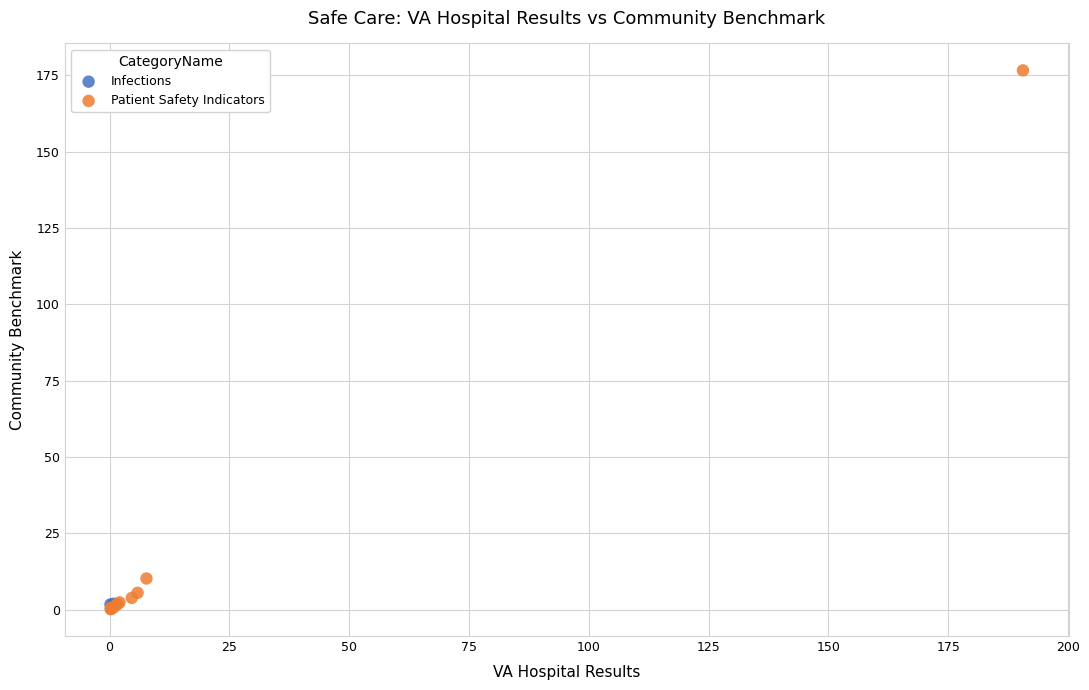

What are all the series names shown in the legend?

Infections, Patient Safety Indicators